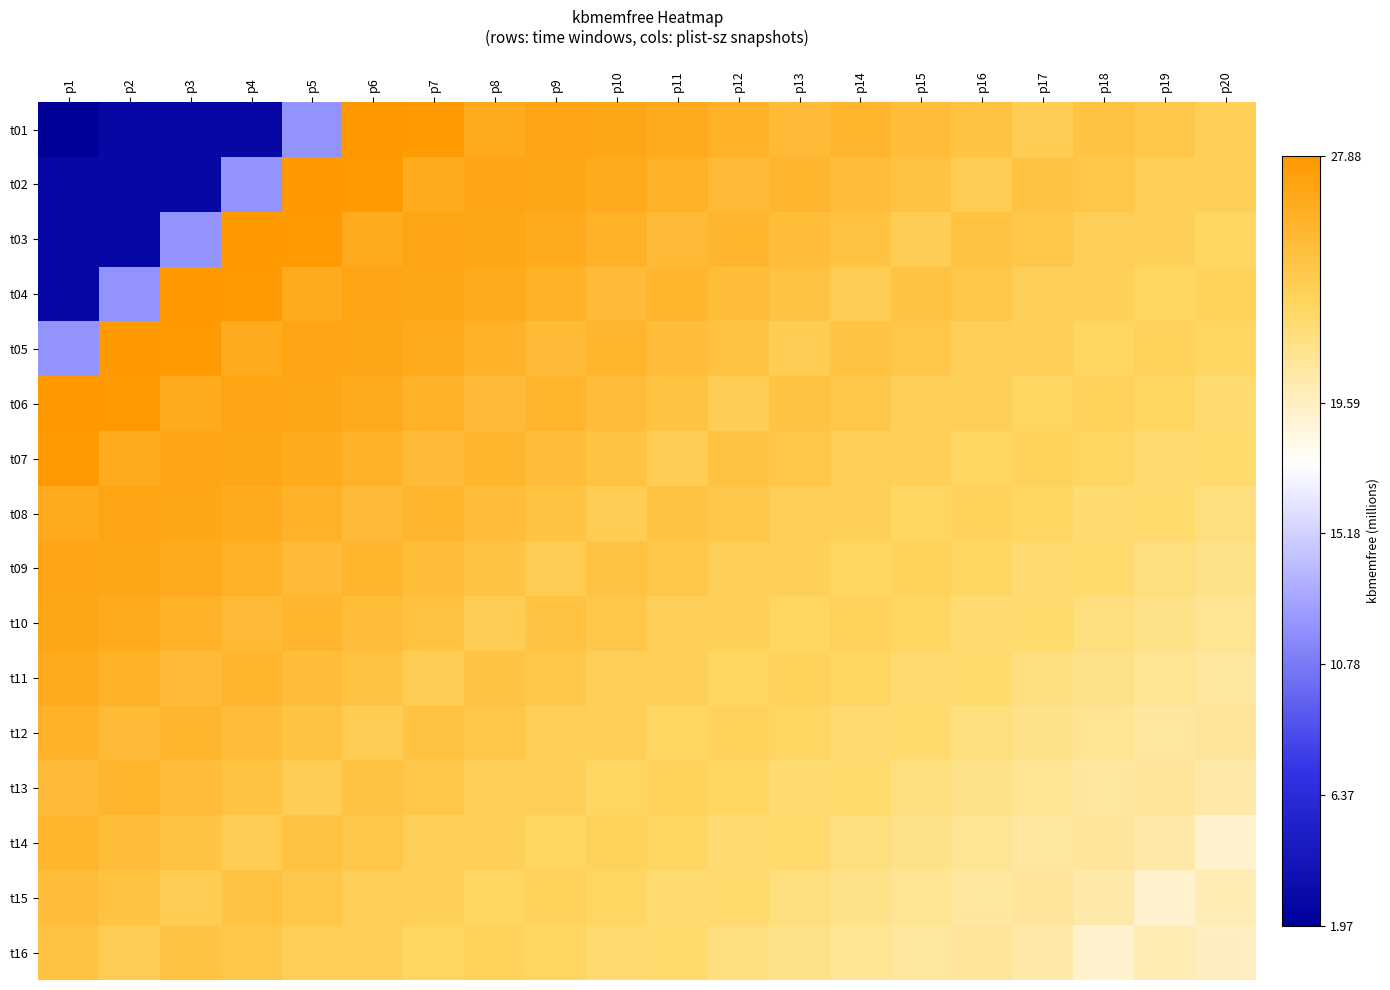

Count the number of data series in this chart.

16